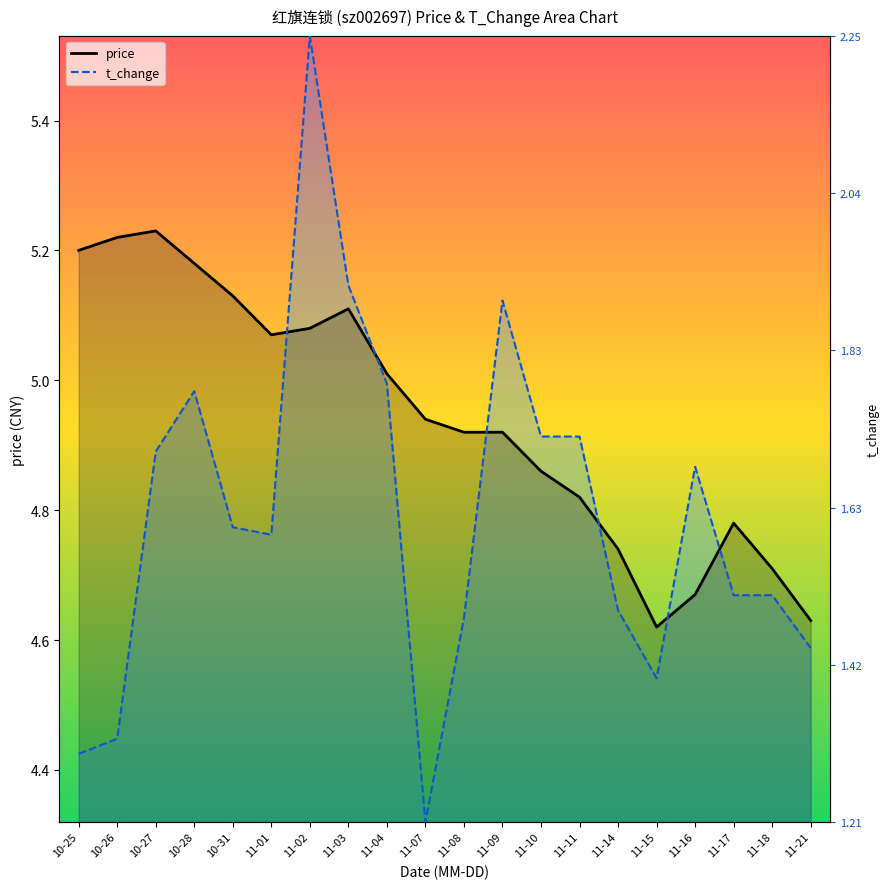

At how many categories does at least one series exceed 4?

20